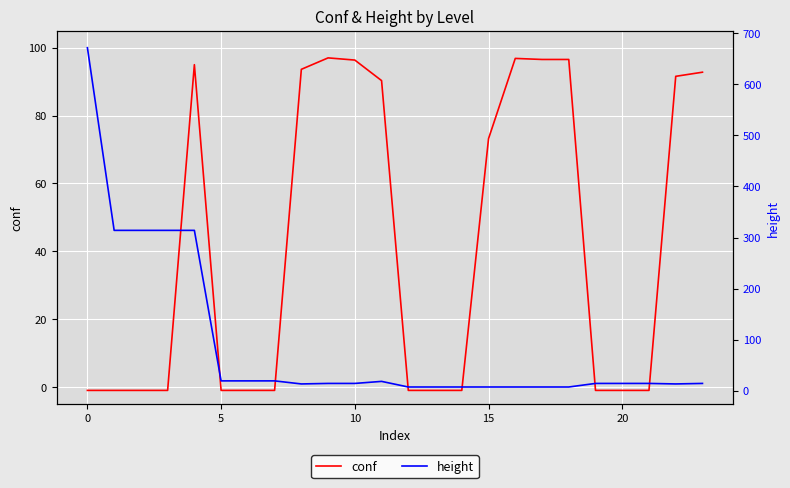

What is the maximum value for conf?

97.0